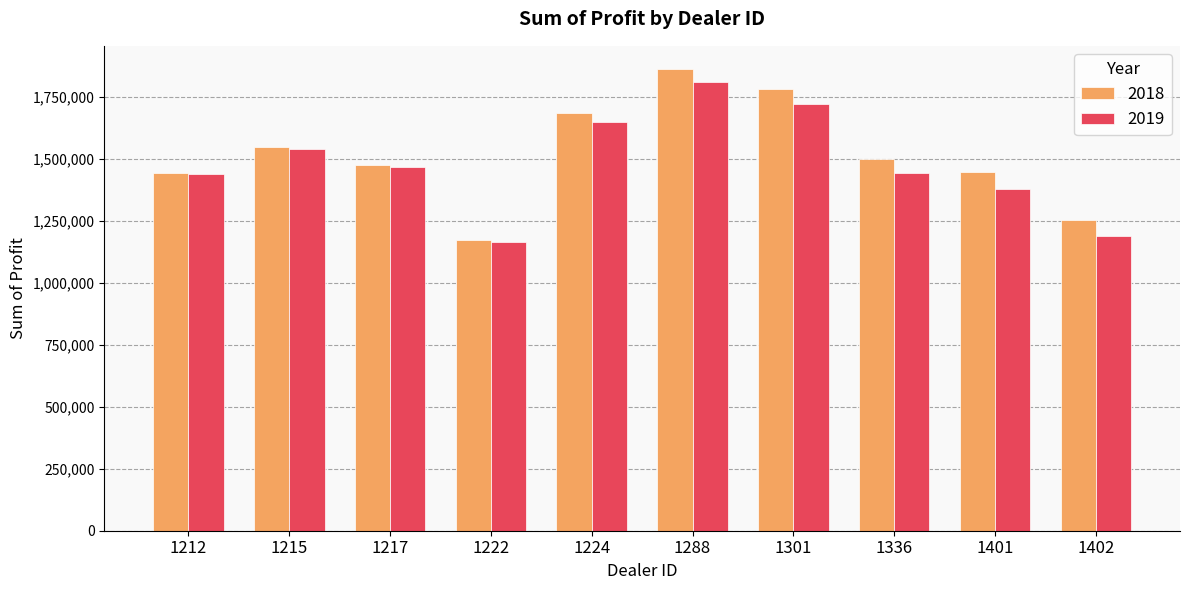

What is the value of the 2018 bar at the 4th from the left?

1173165.0